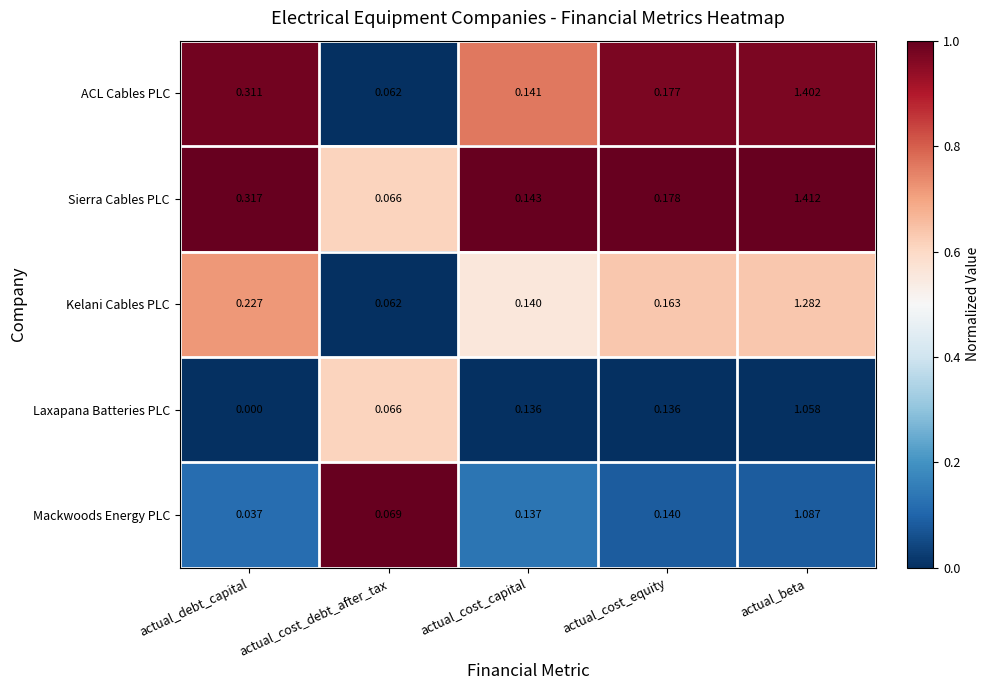

Which series has the largest range (max minus min)?

Sierra Cables PLC